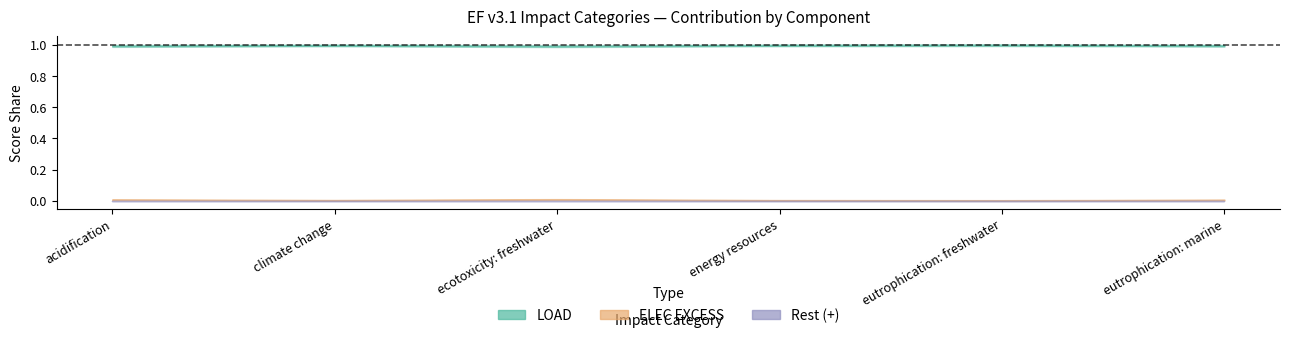

Reading left to right, list all the values displayed in this chart.

LOAD: 1.0	1.0	1.0	1.0	1.0	1.0
ELEC EXCESS: 0.0	0.0	0.0	0.0	0.0	0.0
Rest (+): 0.0	0.0	0.0	0.0	0.0	0.0